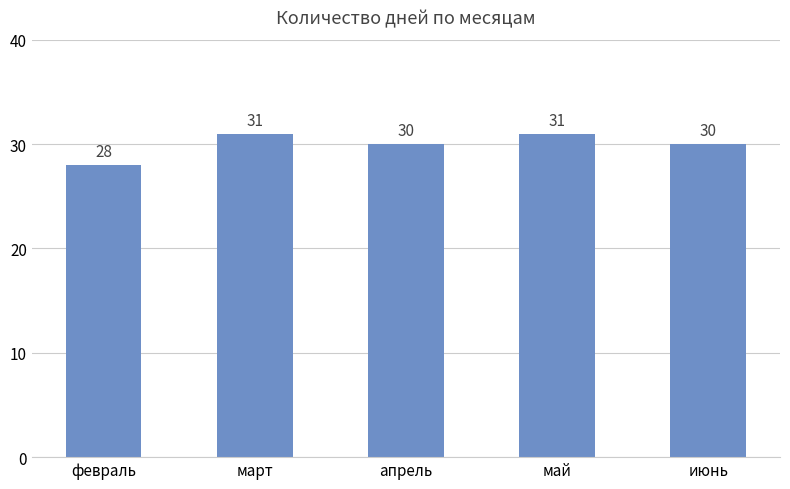

Count the values in the range 30 to 31.

4